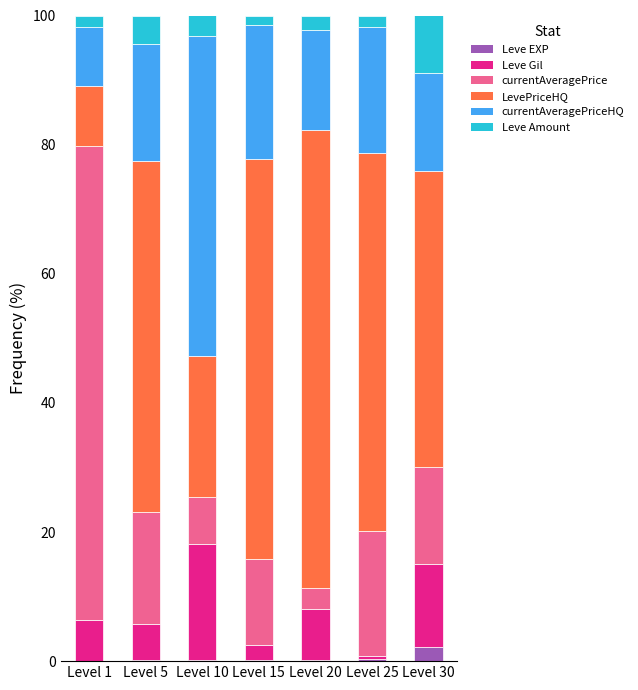

What is the highest value of the Leve EXP series?

2.2